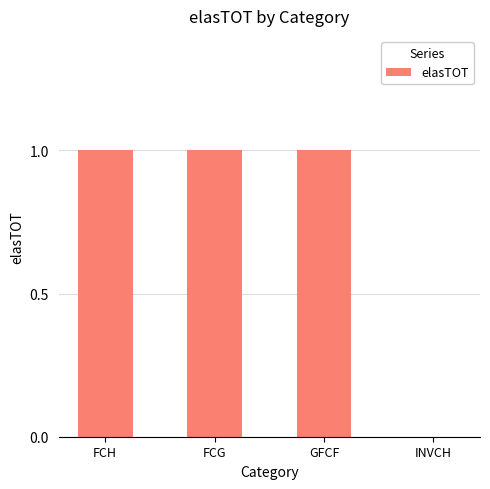

Is it true that the value at FCH is 1?

True